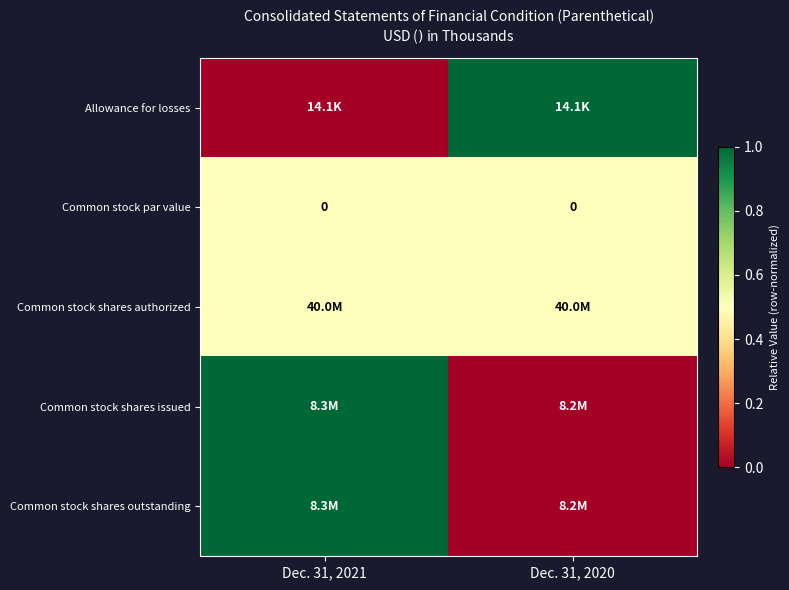

What is the approximate value of Common stock shares issued at Dec. 31, 2021?

1.0